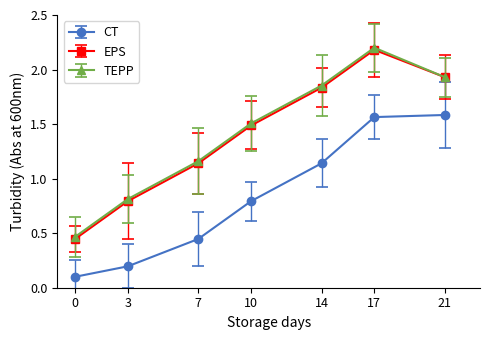

At which category is the sum across all series the highest?

17